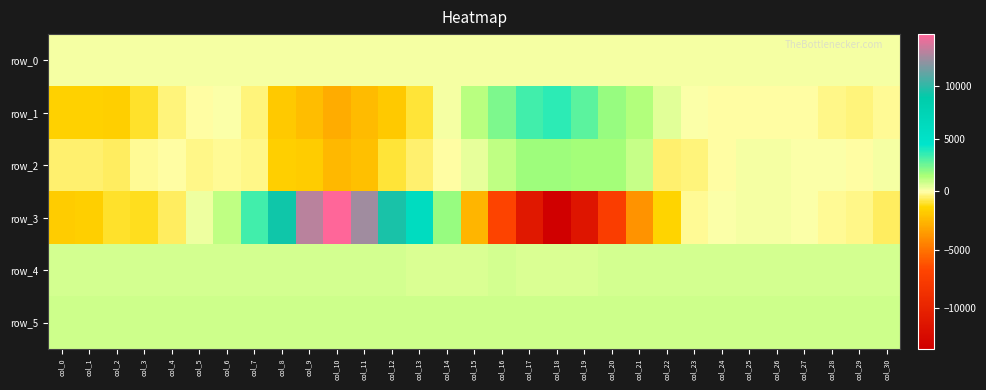

At which category is the sum across all series the highest?

col_10